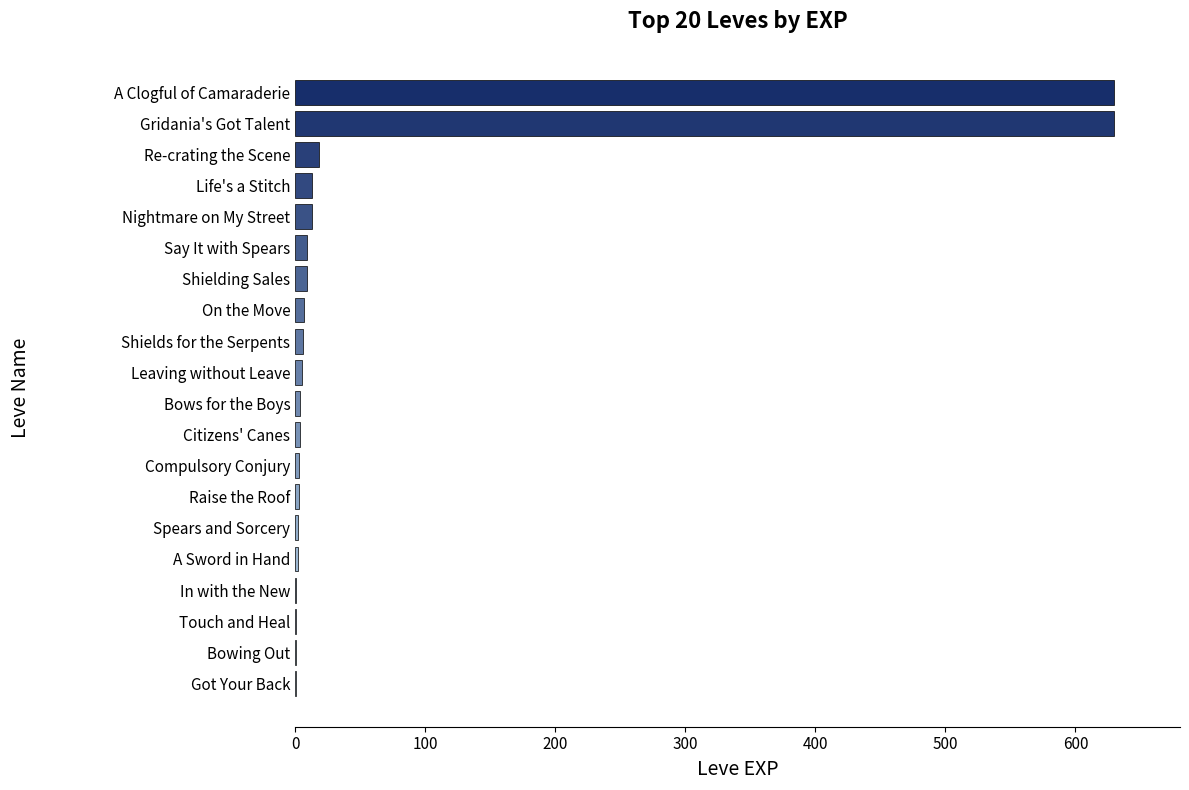

What is the maximum value shown in the chart?

630